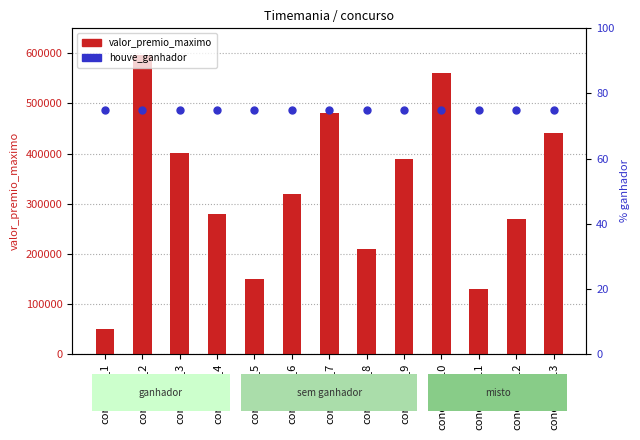

At which category is the sum across all series the highest?

concurso_2